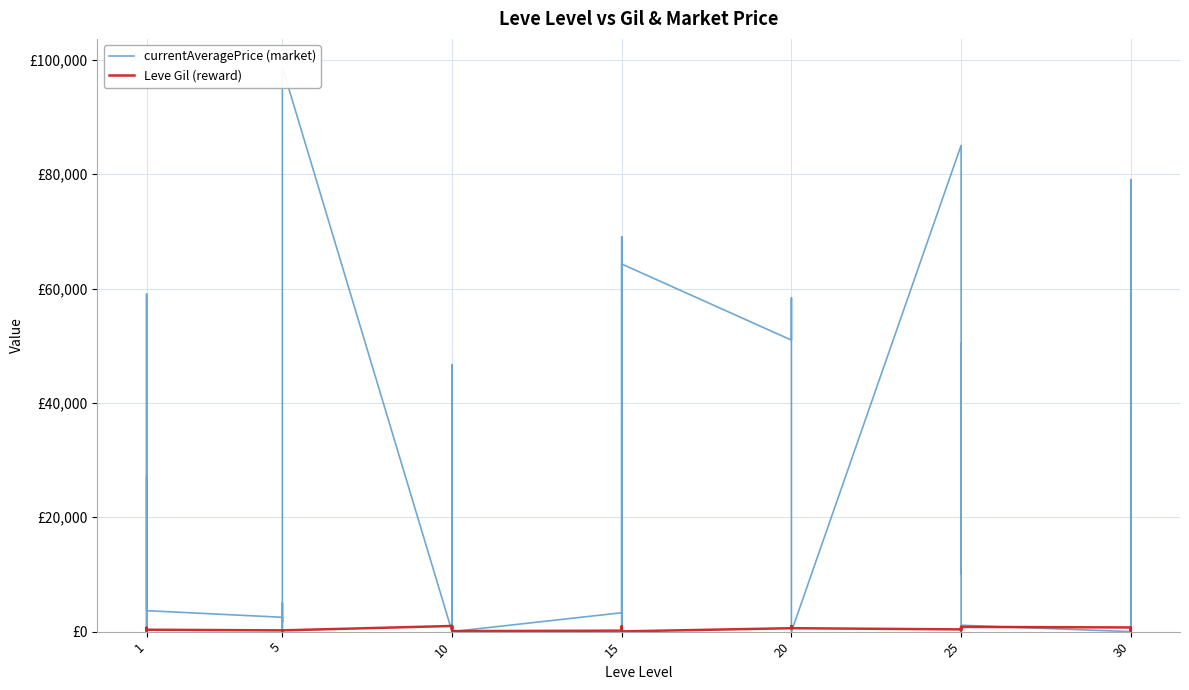

What is the value of the currentAveragePrice (market) point at the 16th from the left?

1750